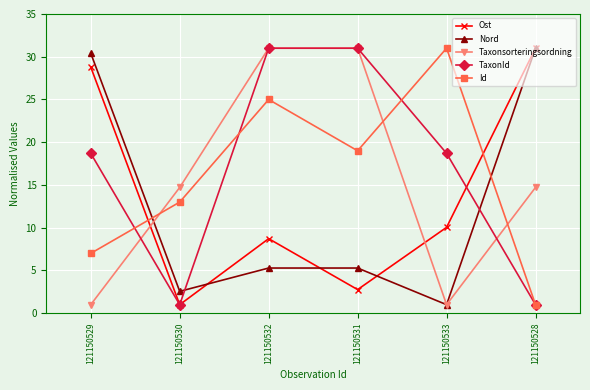

Count the number of data series in this chart.

5